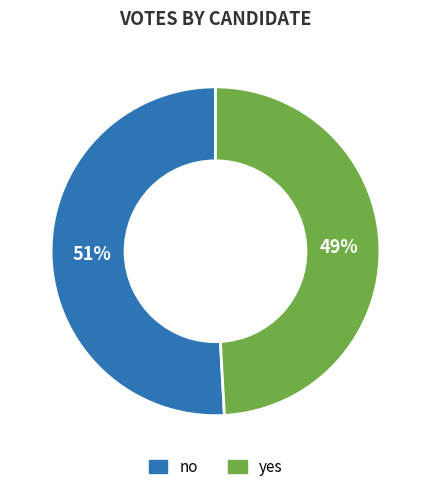

Is no the majority of the pie?

Yes